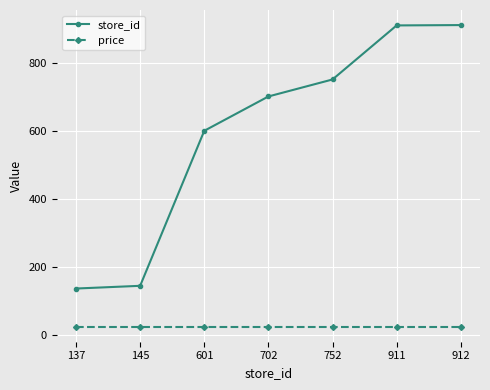

True or false: store_id and price cross at least once.

False